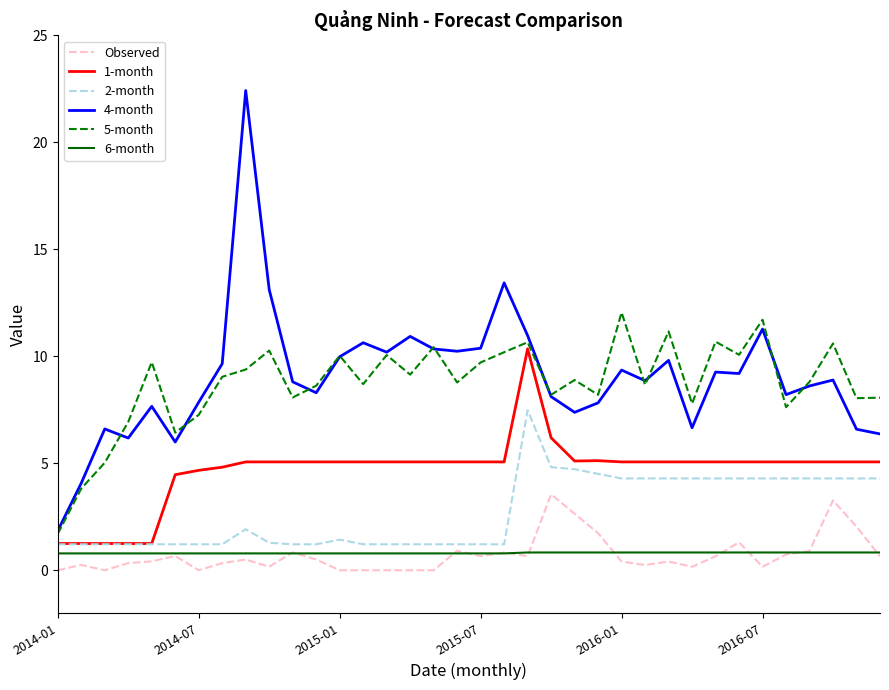

Which series has the largest range (max minus min)?

4-month